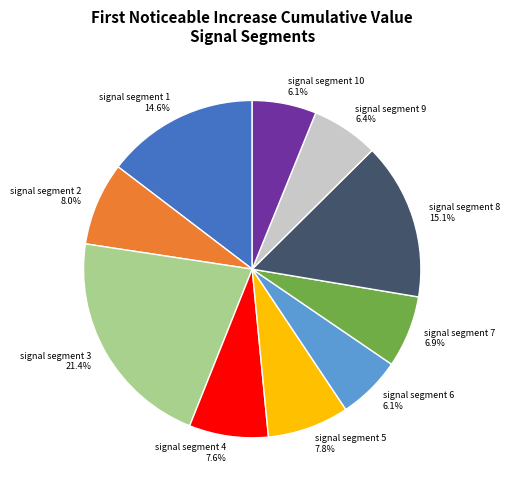

Does signal segment 1 represent more than half of the total?

No